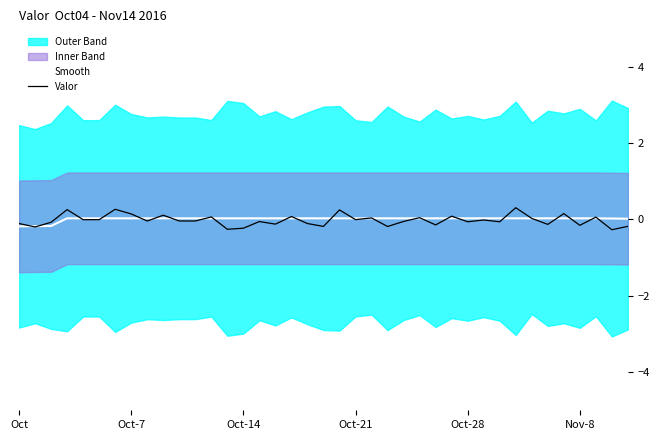

At which category is the sum across all series the highest?

31